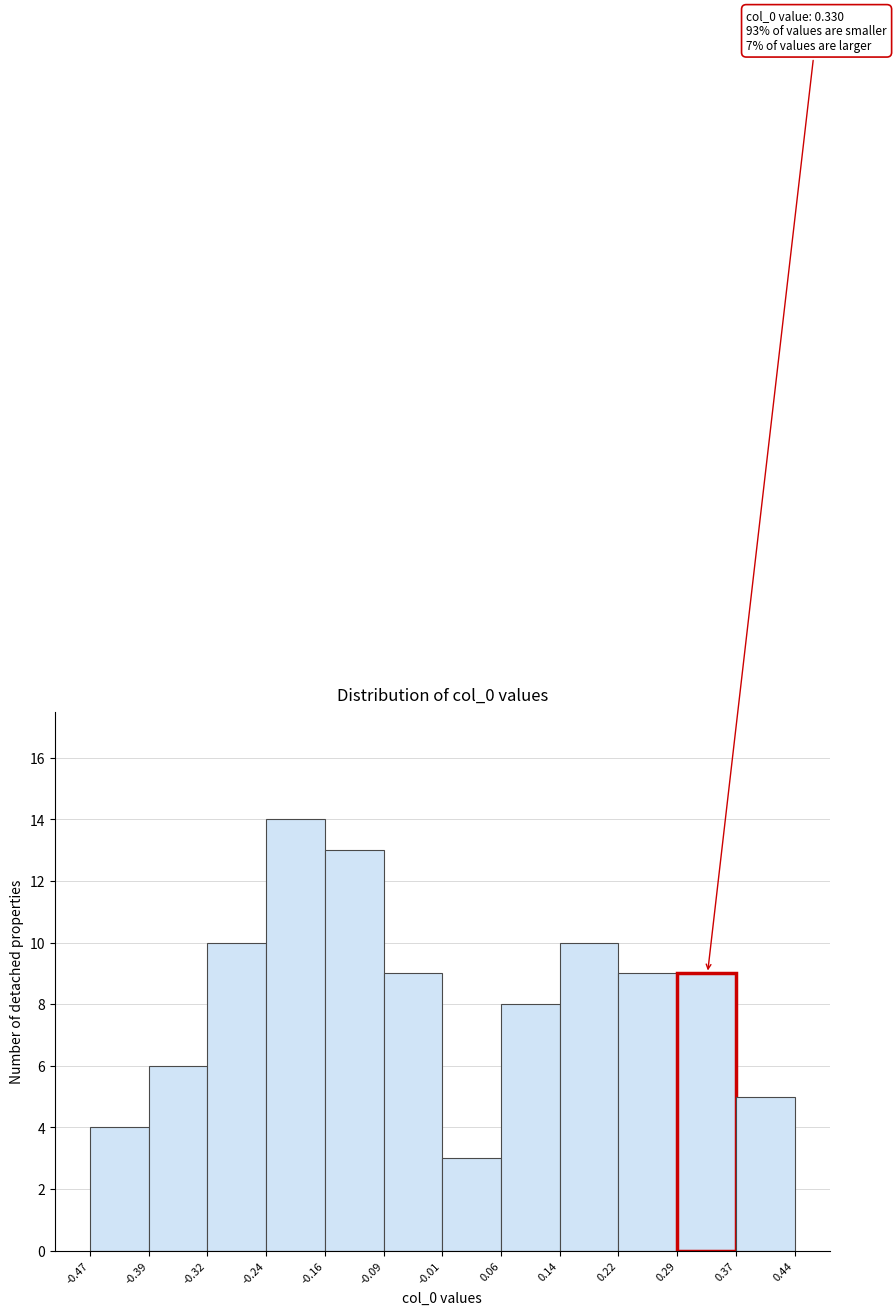

Which range on the x-axis has the tallest bar?

-0.24 to -0.16